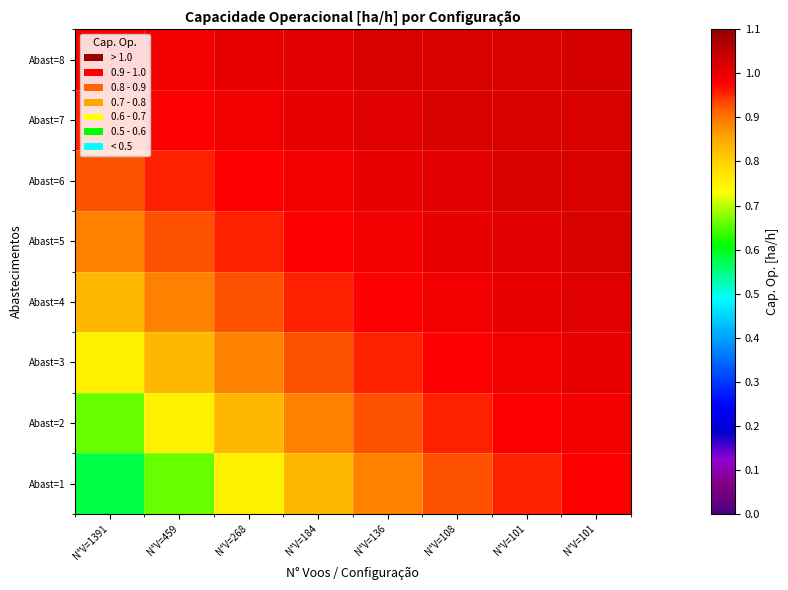

Reading left to right, transcribe all the data shown in this chart.

Abast=1: N°V=1391=0.6	N°V=459=0.7	N°V=268=0.8	N°V=184=0.8	N°V=136=0.9	N°V=108=0.9	N°V=101=1.0	N°V=101=1.0
Abast=2: N°V=1391=0.7	N°V=459=0.8	N°V=268=0.8	N°V=184=0.9	N°V=136=0.9	N°V=108=1.0	N°V=101=1.0	N°V=101=1.0
Abast=3: N°V=1391=0.8	N°V=459=0.8	N°V=268=0.9	N°V=184=0.9	N°V=136=1.0	N°V=108=1.0	N°V=101=1.0	N°V=101=1.0
Abast=4: N°V=1391=0.8	N°V=459=0.9	N°V=268=0.9	N°V=184=1.0	N°V=136=1.0	N°V=108=1.0	N°V=101=1.0	N°V=101=1.0
Abast=5: N°V=1391=0.9	N°V=459=0.9	N°V=268=1.0	N°V=184=1.0	N°V=136=1.0	N°V=108=1.0	N°V=101=1.0	N°V=101=1.0
Abast=6: N°V=1391=0.9	N°V=459=1.0	N°V=268=1.0	N°V=184=1.0	N°V=136=1.0	N°V=108=1.0	N°V=101=1.0	N°V=101=1.0
Abast=7: N°V=1391=1.0	N°V=459=1.0	N°V=268=1.0	N°V=184=1.0	N°V=136=1.0	N°V=108=1.0	N°V=101=1.0	N°V=101=1.0
Abast=8: N°V=1391=1.0	N°V=459=1.0	N°V=268=1.0	N°V=184=1.0	N°V=136=1.0	N°V=108=1.0	N°V=101=1.0	N°V=101=1.0